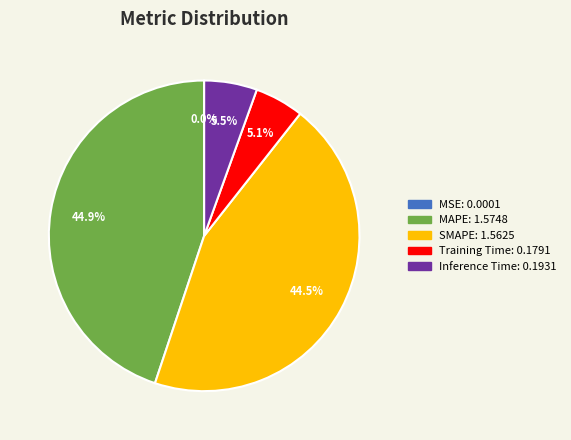

Does any single category account for the majority?

No